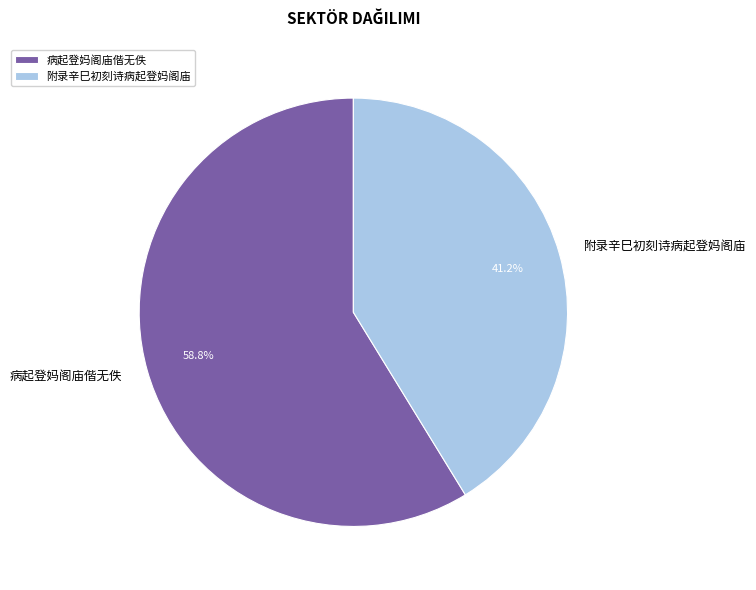

Count the number of slices in the pie.

2